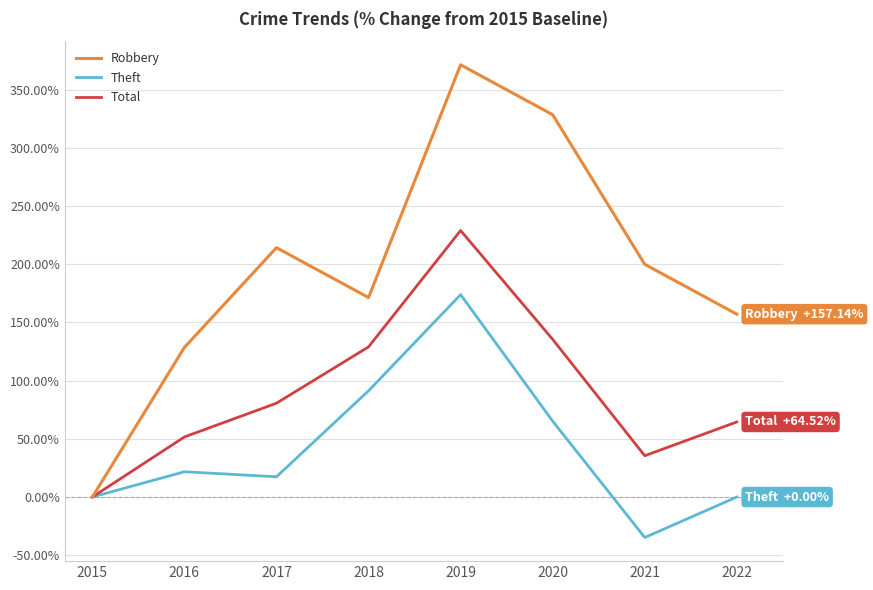

What is the average value of the Robbery series?

196.4